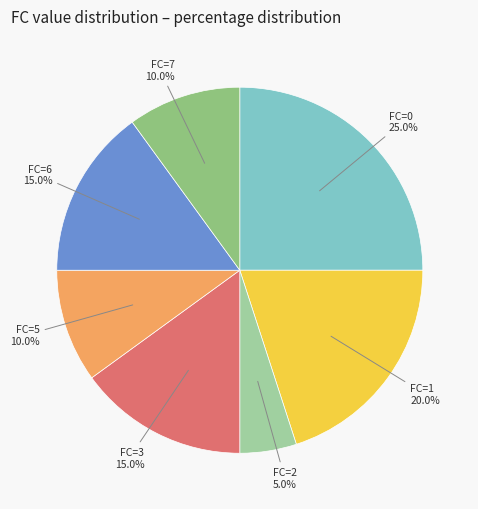

Does any single category account for the majority?

No